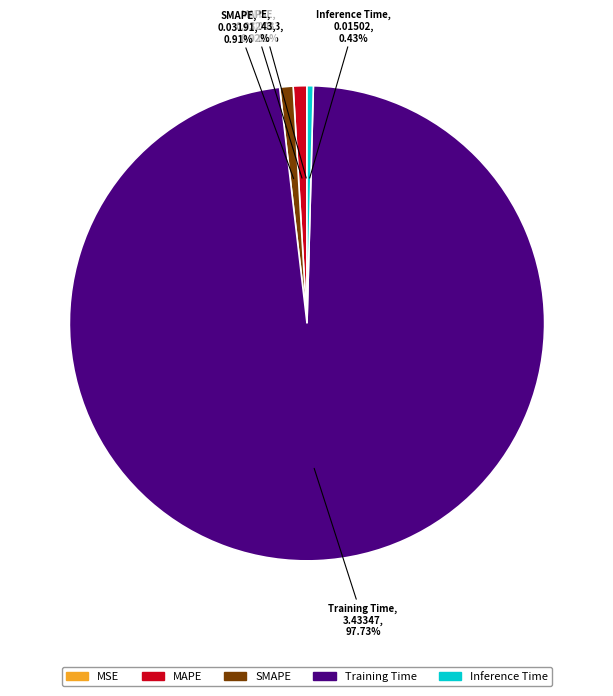

Which category has the biggest portion of the pie?

Training Time